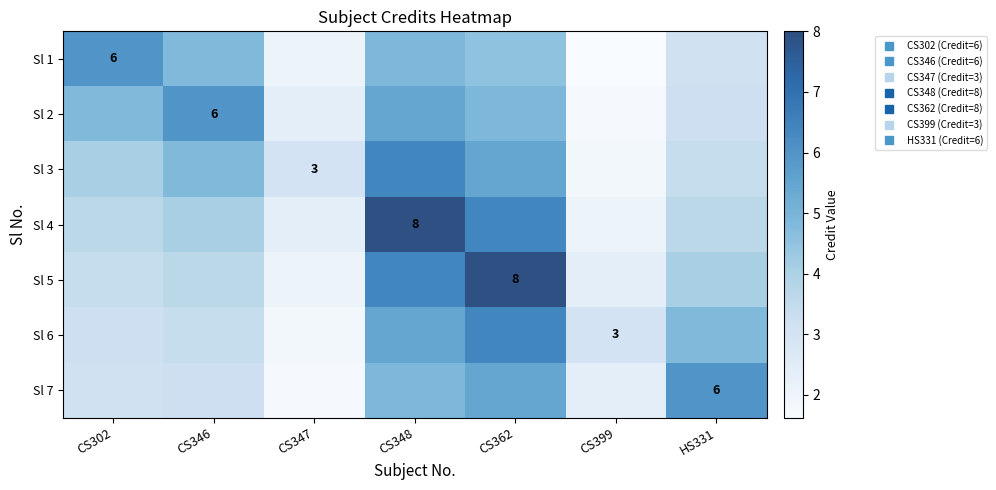

What is the difference between the maximum and minimum values in the Sl 5 series?

5.9